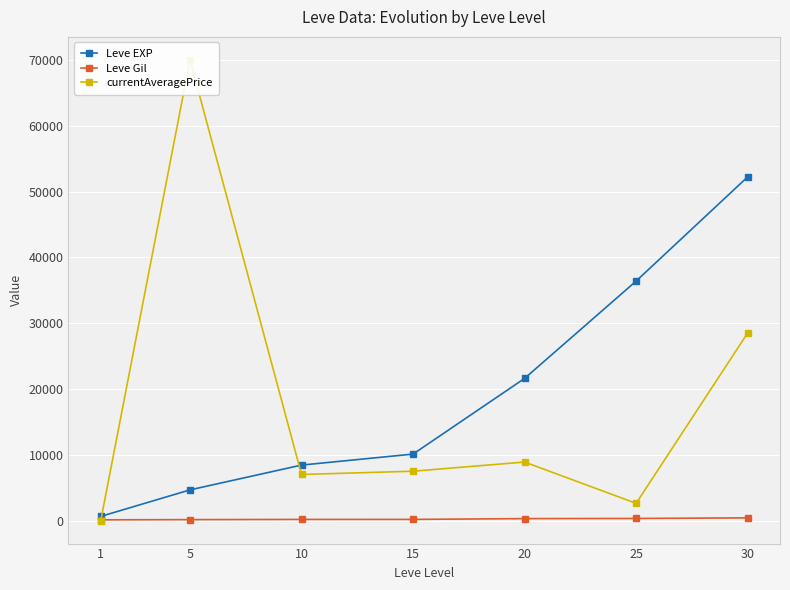

What are all the series names shown in the legend?

Leve EXP, Leve Gil, currentAveragePrice